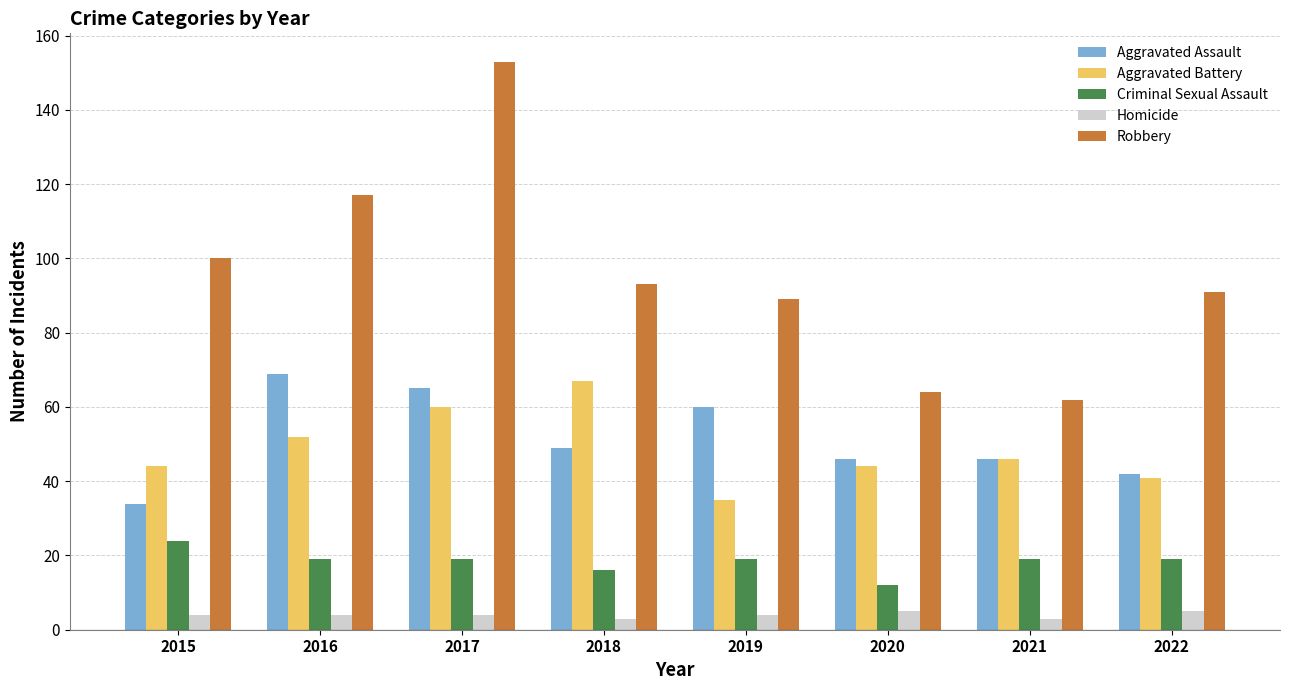

What value does the Robbery series have at 2015?

100